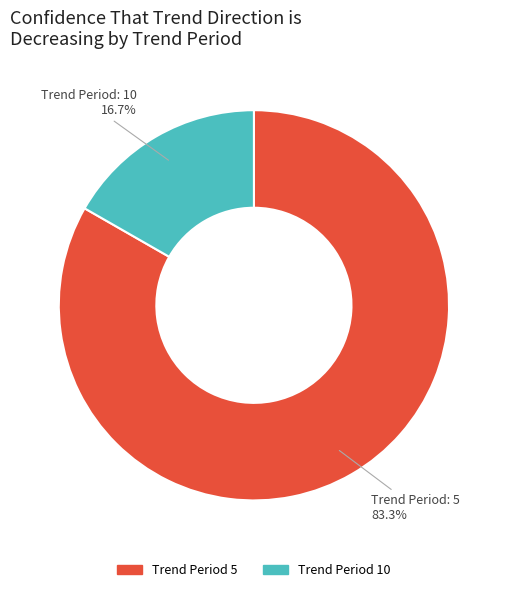

Does any single category account for the majority?

Yes